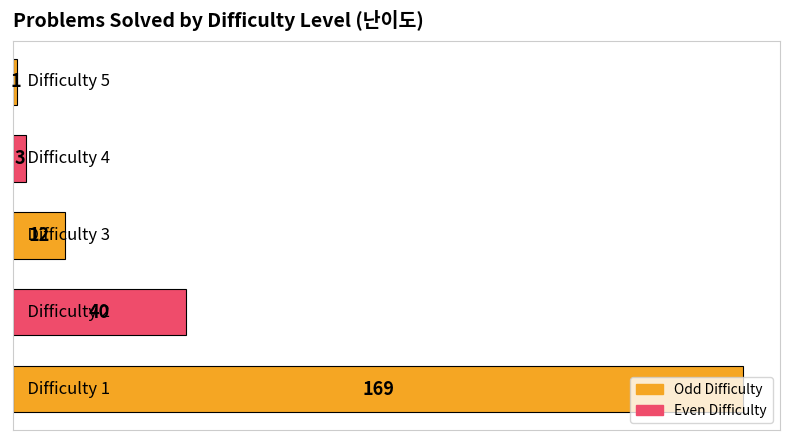

What is the maximum value shown in the chart?

169